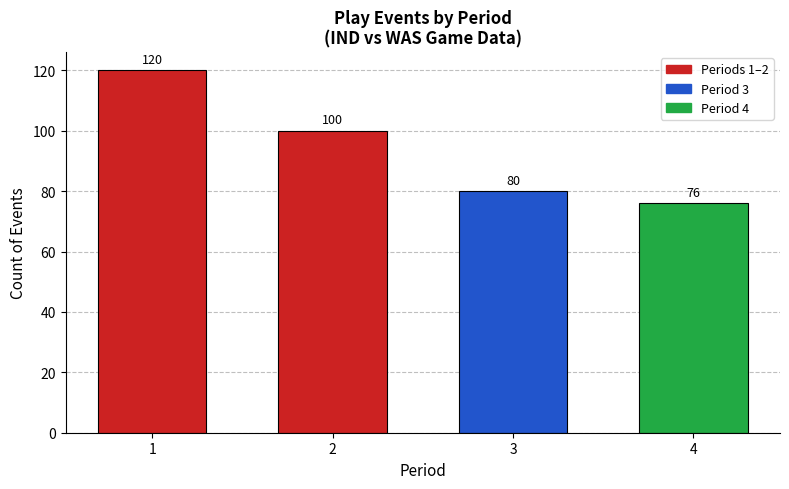

Reading left to right, list all the values displayed in this chart.

120	100	80	76